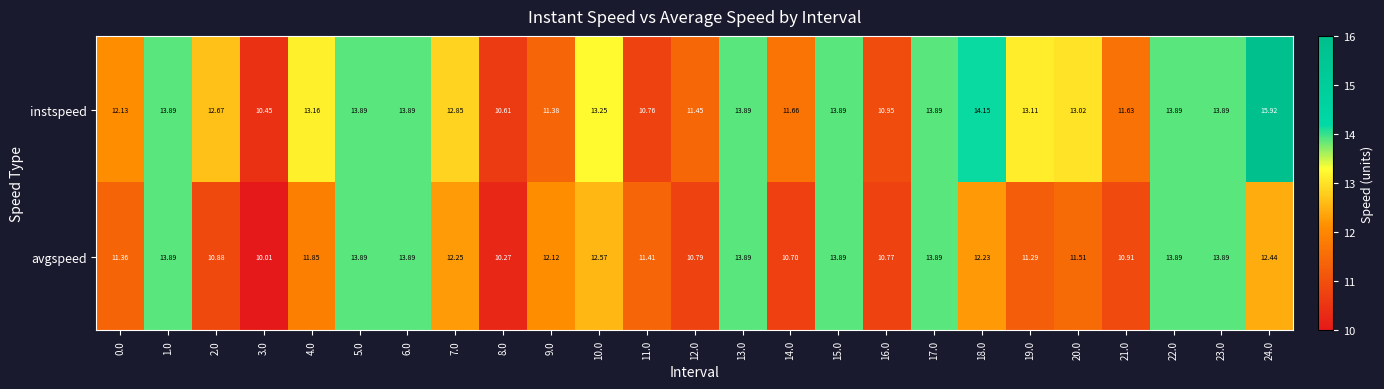

Which series has the largest range (max minus min)?

instspeed